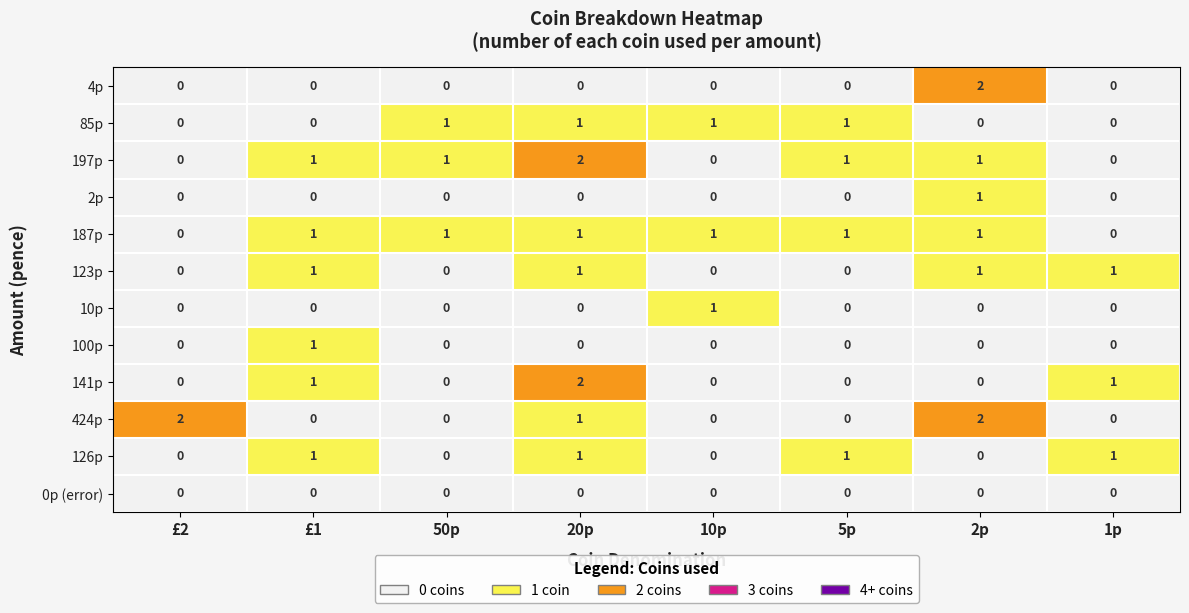

What is the difference between the highest and lowest values at £1?

1